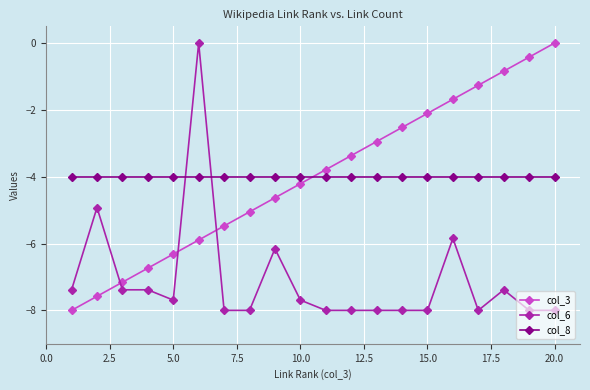

How many lines are shown in the chart?

3